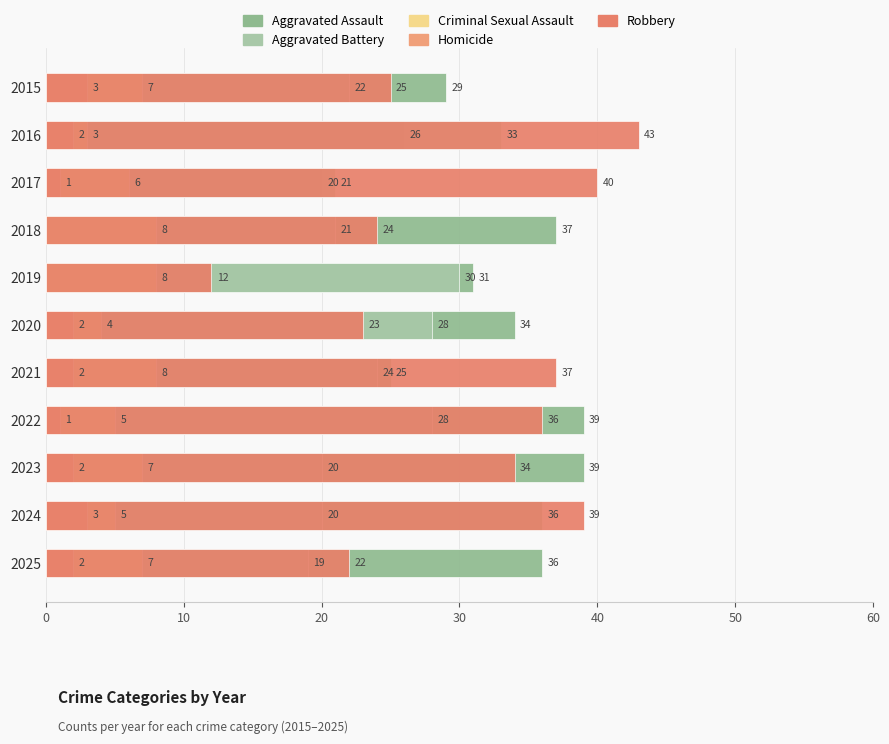

What is the sum of all Homicide values?

18